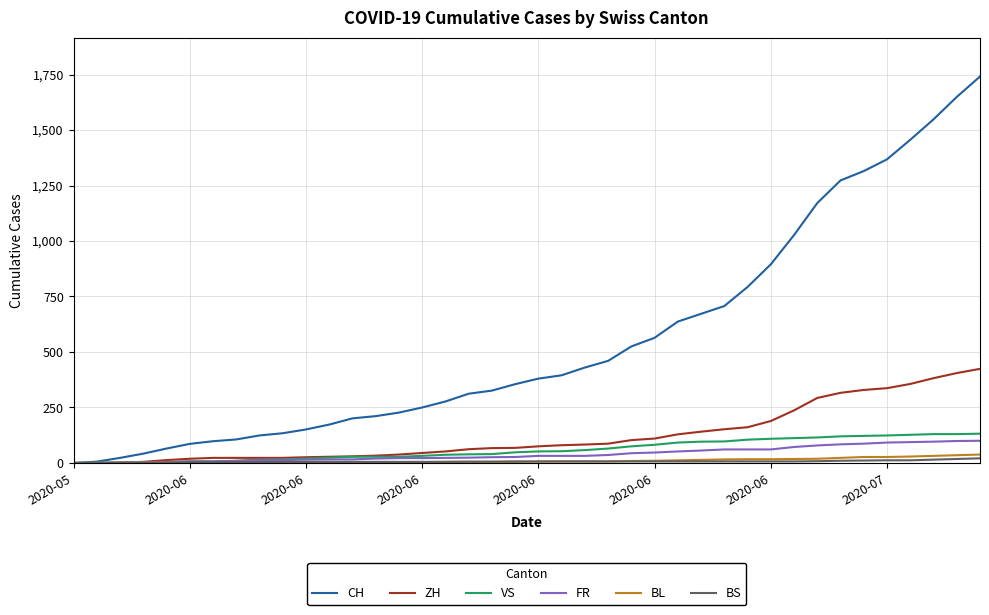

How many lines are shown in the chart?

6